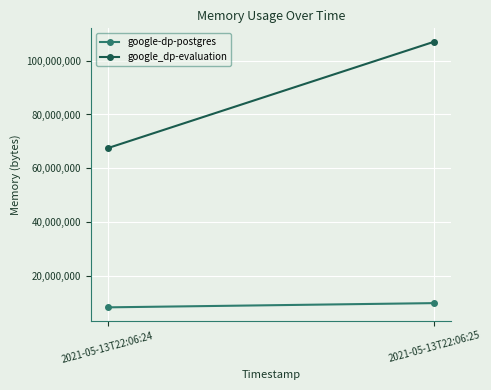

Reading left to right, what are all the values shown in this chart?

google-dp-postgres: 8388608	9961472
google_dp-evaluation: 67481600	107053056